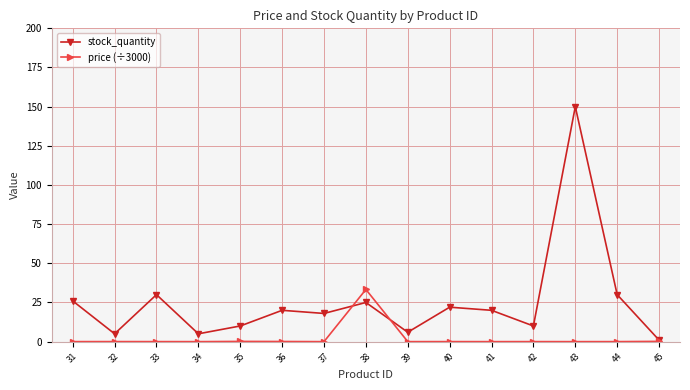

Is it true that stock_quantity equals 37.5 at 31?

False